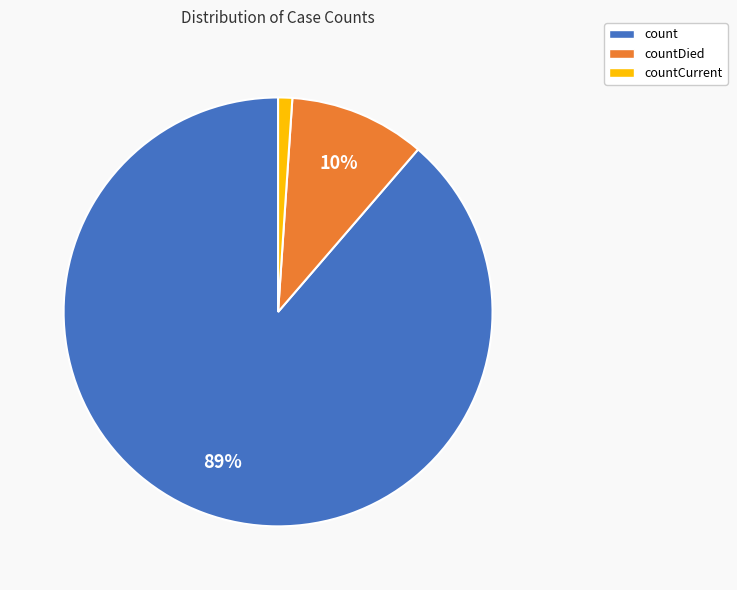

Rank the categories by value from lowest to highest.

countCurrent, countDied, count